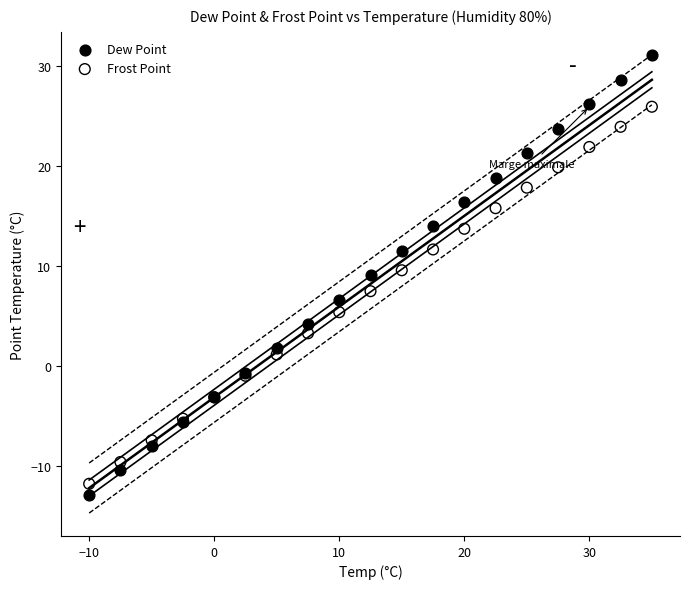

Which series reaches the minimum Y coordinate?

Dew Point